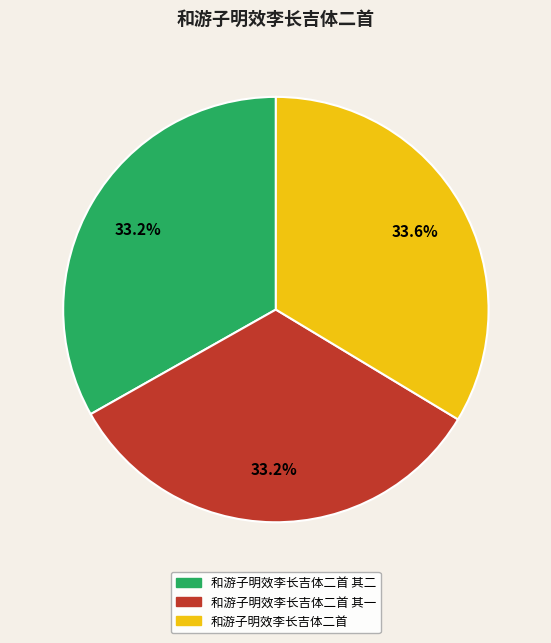

To the nearest percent, what portion does 和游子明效李长吉体二首 其一 represent?

33%